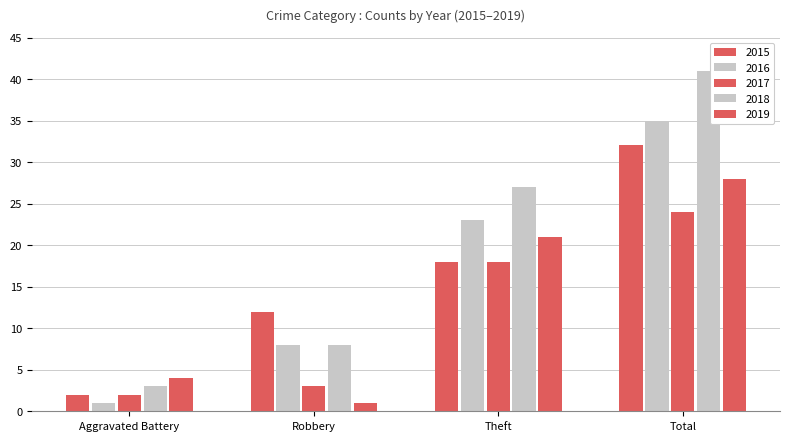

Rank the series at Aggravated Battery from highest to lowest value.

2019, 2018, 2015, 2017, 2016